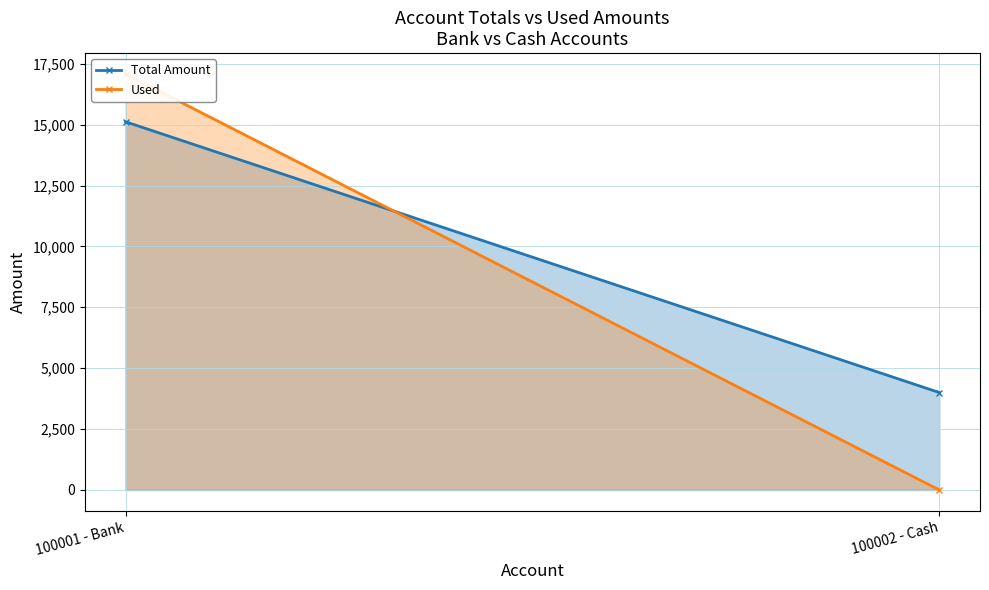

Is it true that Used equals 0 at 100002 - Cash?

True